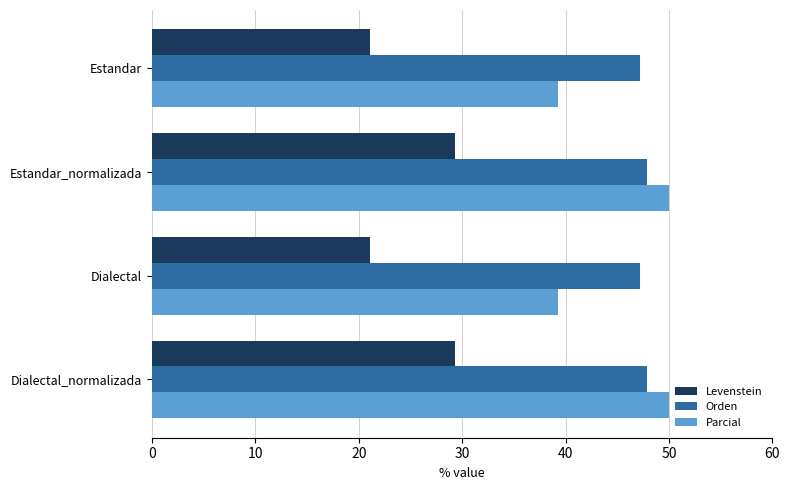

How many values in the Parcial series are below 50?

2